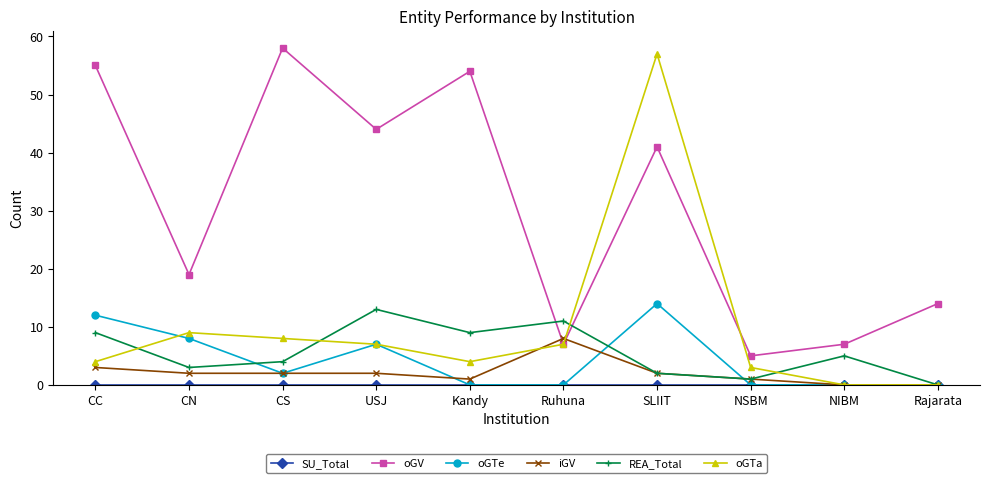

At which label does REA_Total reach its peak?

USJ